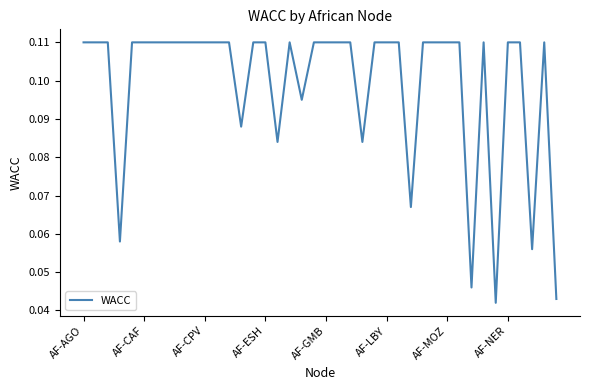

Rank the categories by value from lowest to highest.

34, 39, 32, 37, AF-ESH, 27, 16, 23, 13, 18, AF-AGO, AF-CAF, AF-CPV, AF-GMB, AF-LBY, AF-MOZ, AF-NER, 8, 9, 10, 11, 12, 14, 15, 17, 19, 20, 21, 22, 24, 25, 26, 28, 29, 30, 31, 33, 35, 36, 38